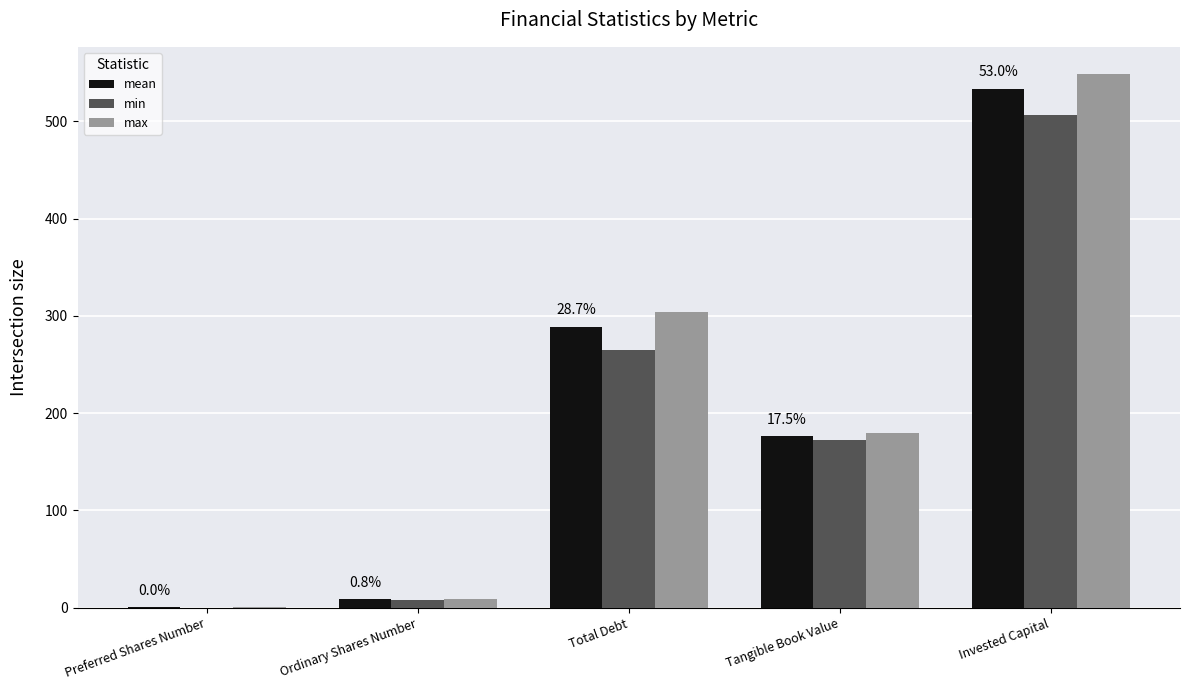

At which label does min first exceed 172?

Total Debt